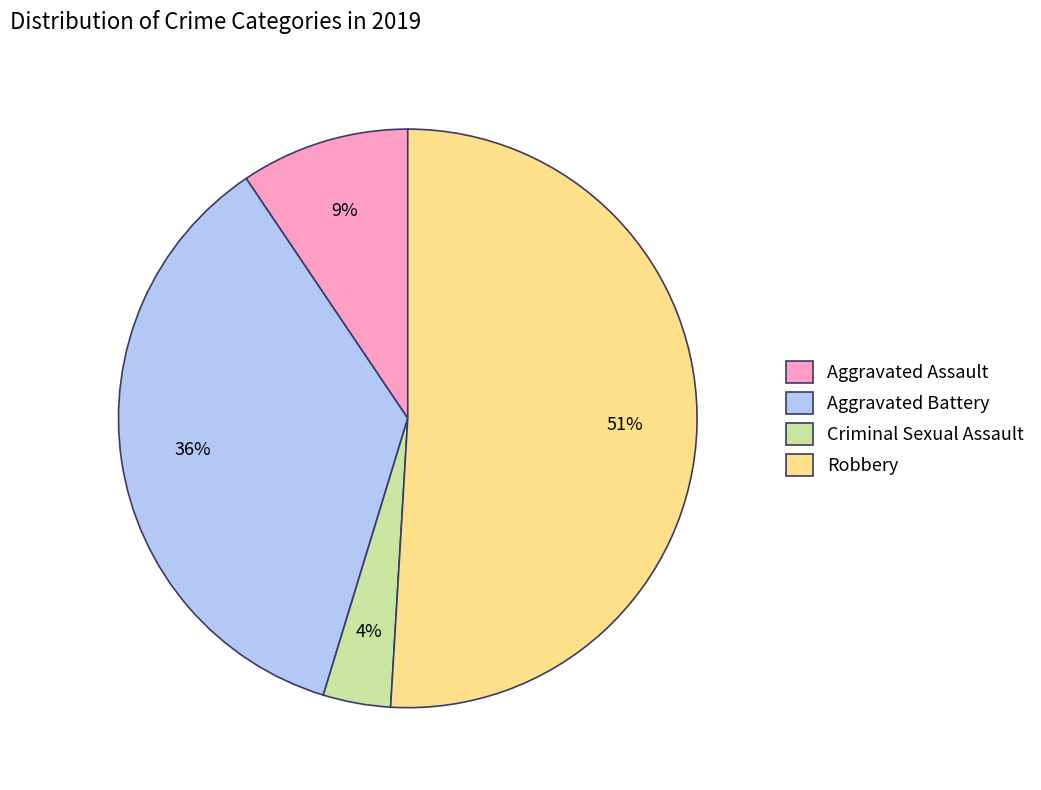

Which category has the biggest portion of the pie?

Robbery